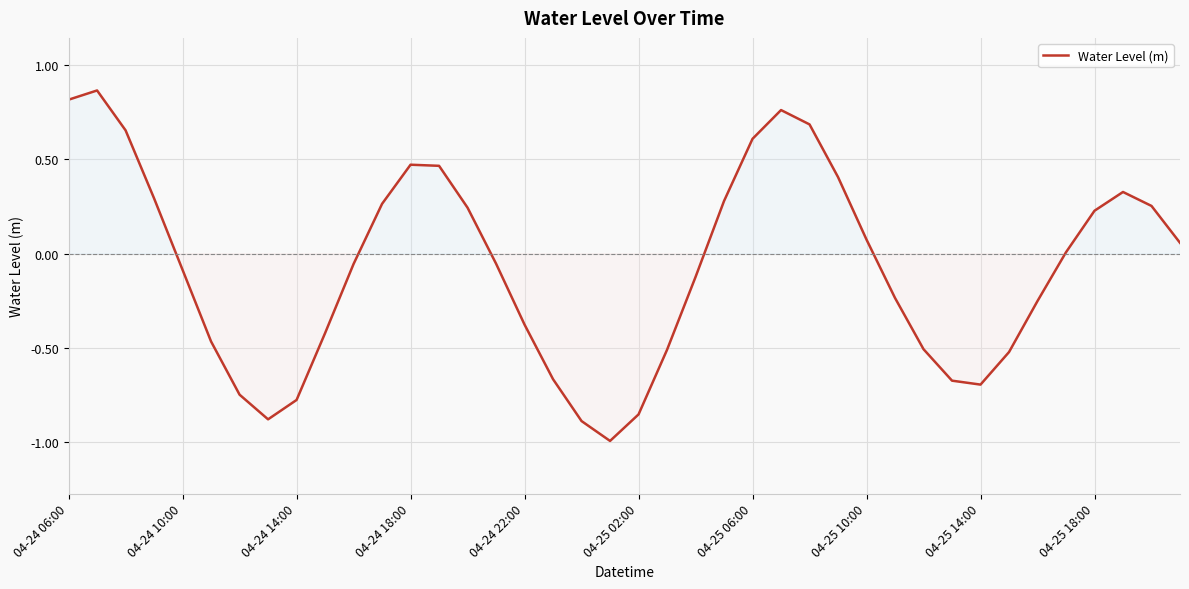

What is the difference between the maximum and minimum values?

1.9